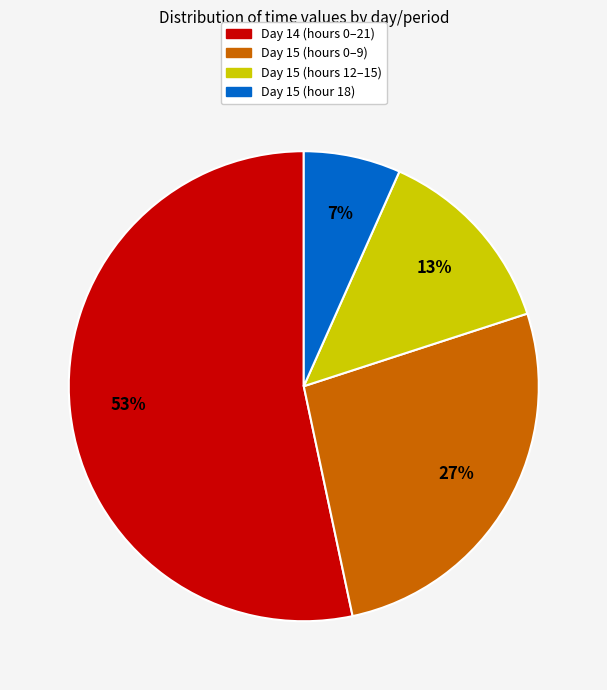

Is there any slice that represents more than half of the pie?

Yes